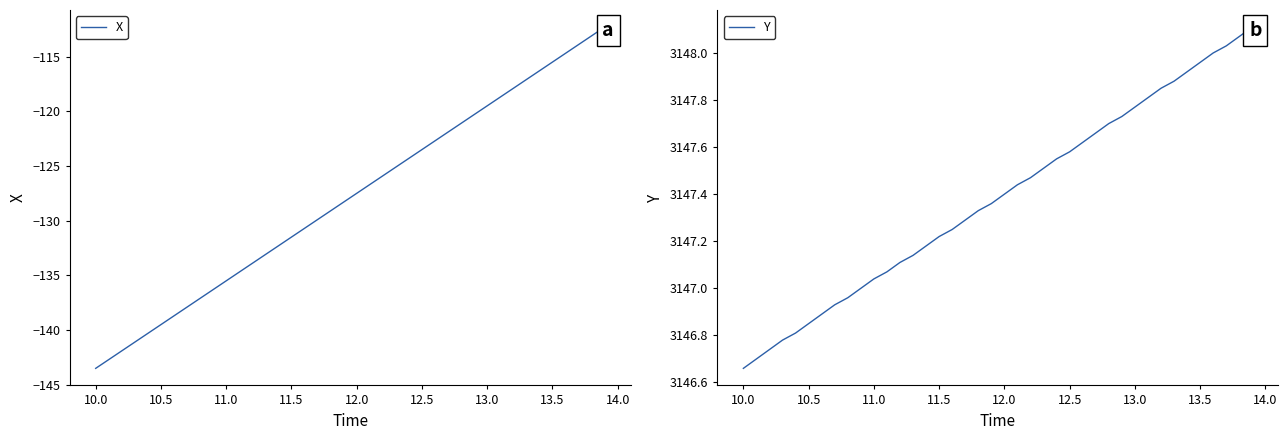

True or false: Y and X intersect in this chart.

False